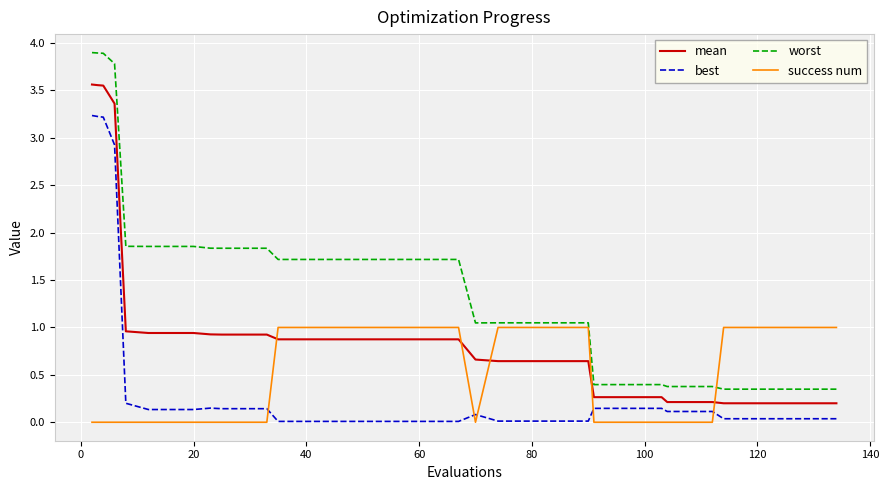

What is the difference between the maximum and minimum values in the best series?

3.2